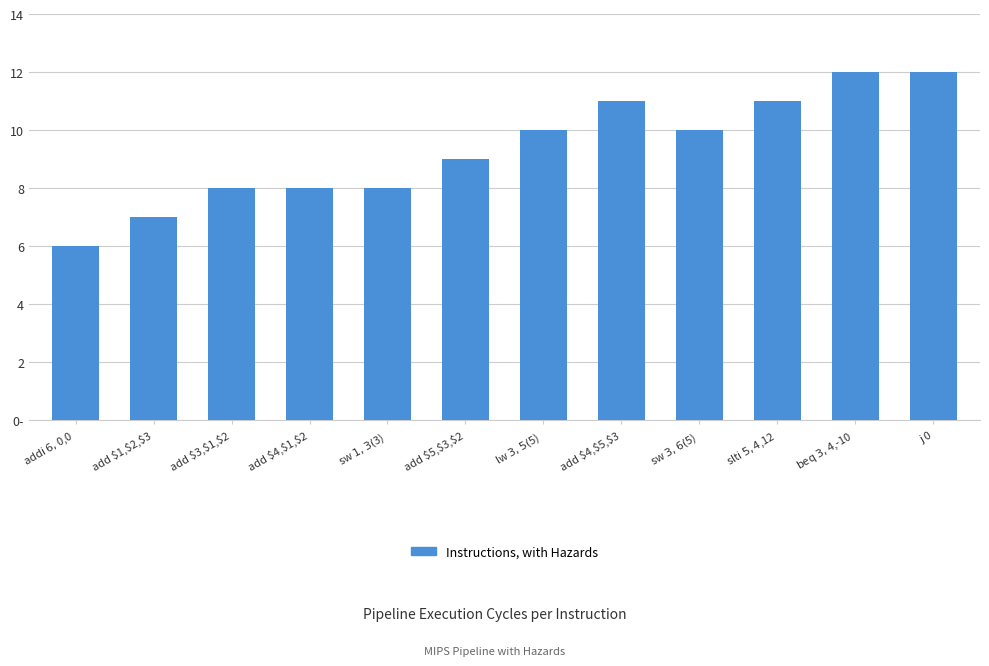

Does the chart contain any negative values?

No